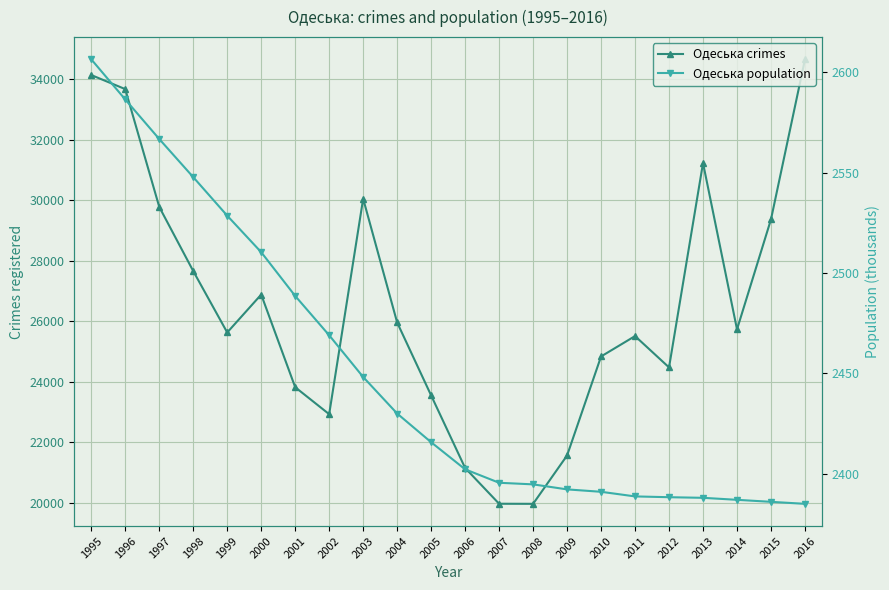

At which category does the chart reach its minimum across all series?

2016